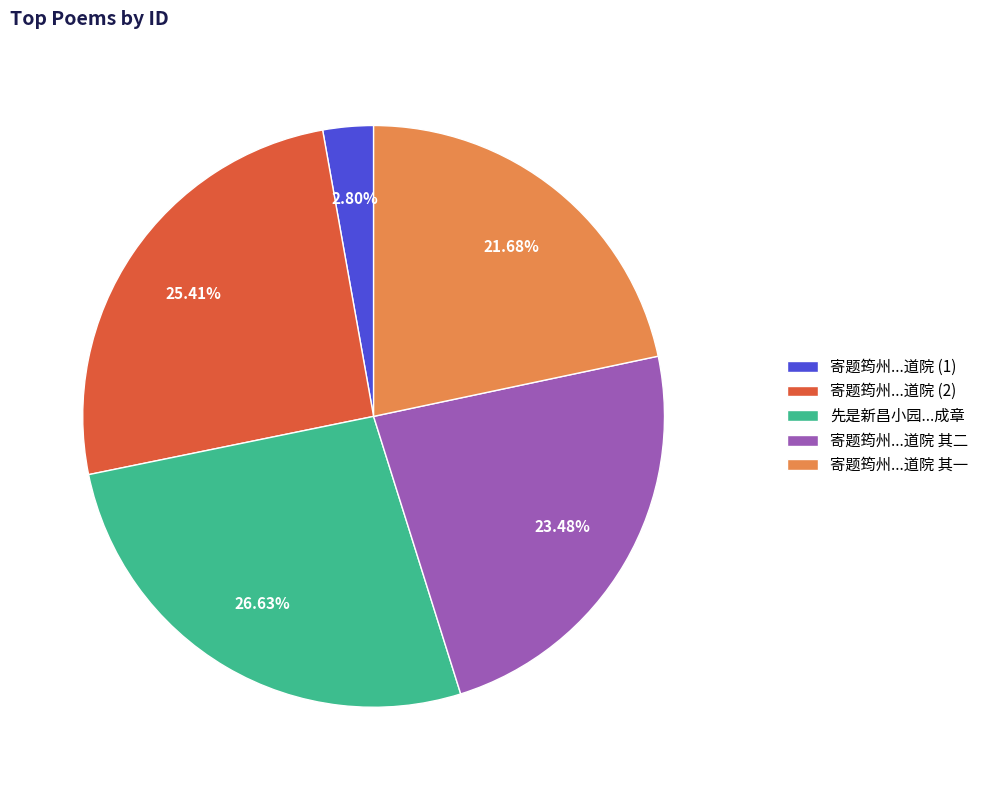

Rank the categories by value from highest to lowest.

先是新昌小园...成章, 寄题筠州...道院 (2), 寄题筠州...道院 其二, 寄题筠州...道院 其一, 寄题筠州...道院 (1)